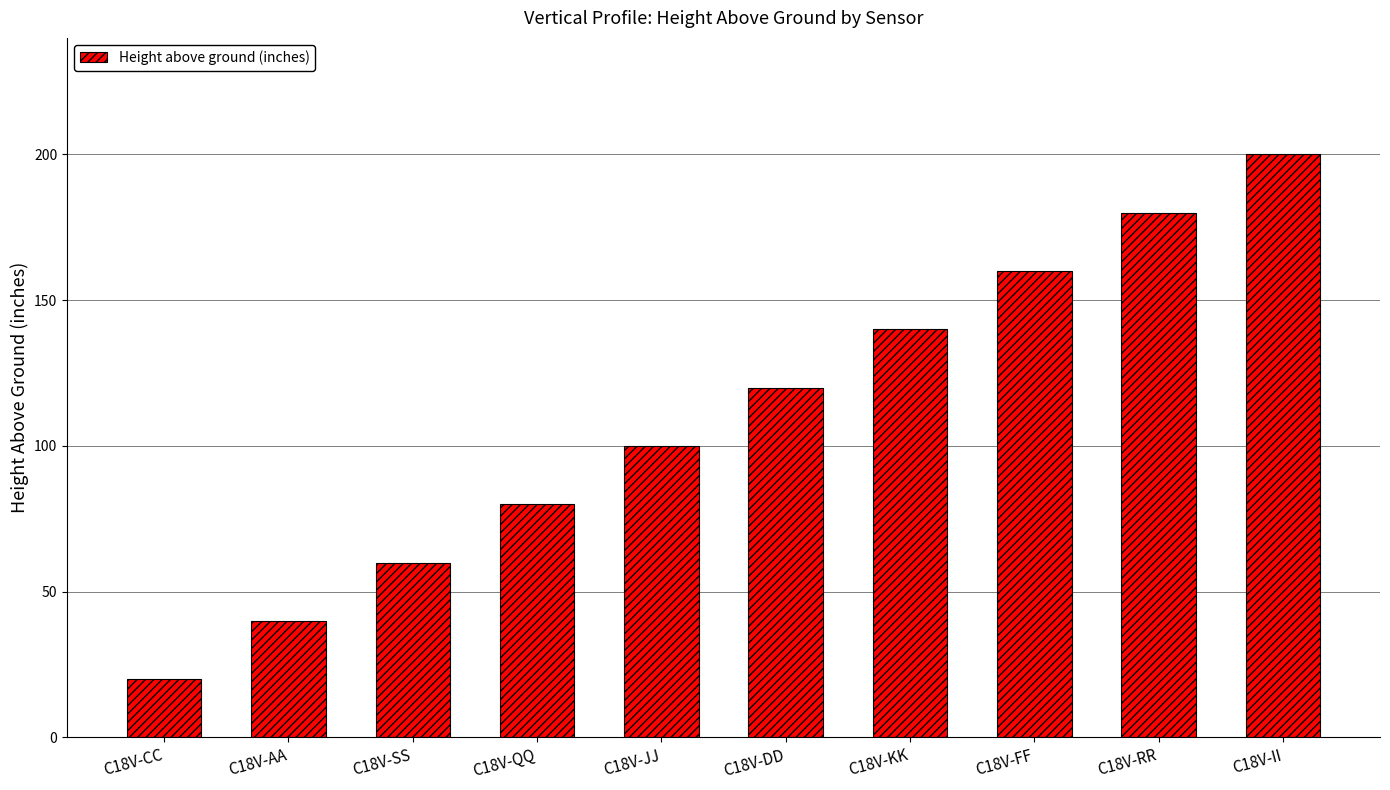

Does the chart contain stacked bars?

No